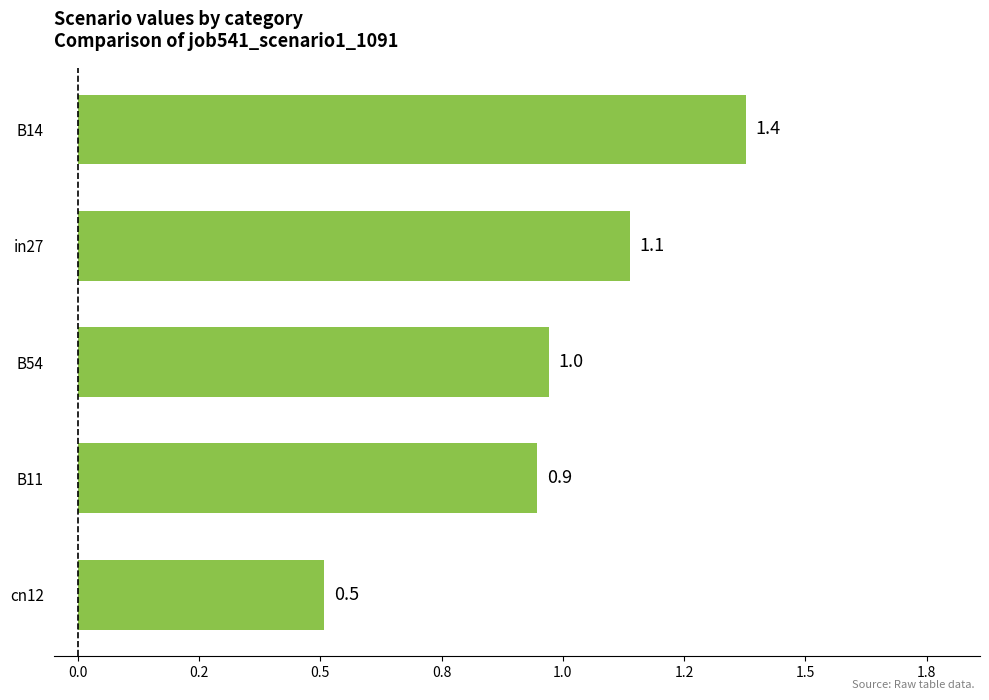

What is the maximum value shown in the chart?

1.4